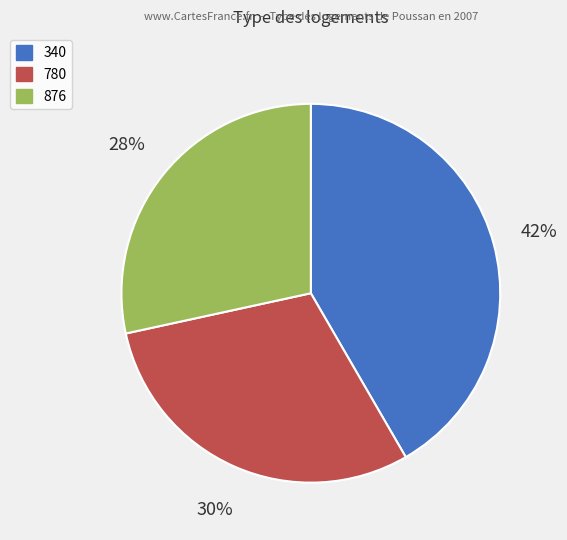

Which slice is the largest?

340